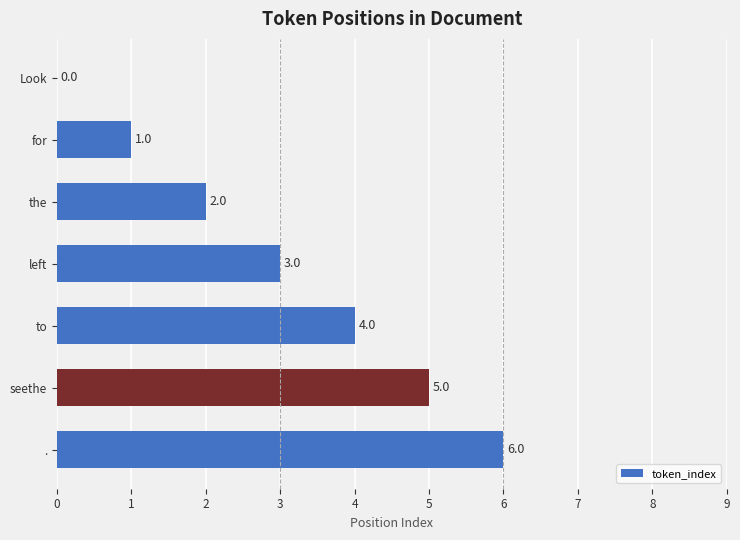

What is the sum of the values at . and the?

8